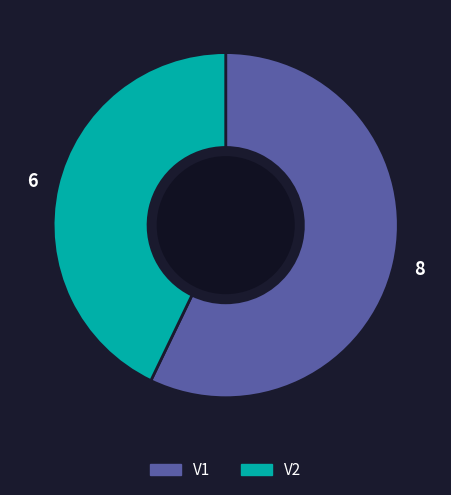

Rank the categories by value from lowest to highest.

V2, V1